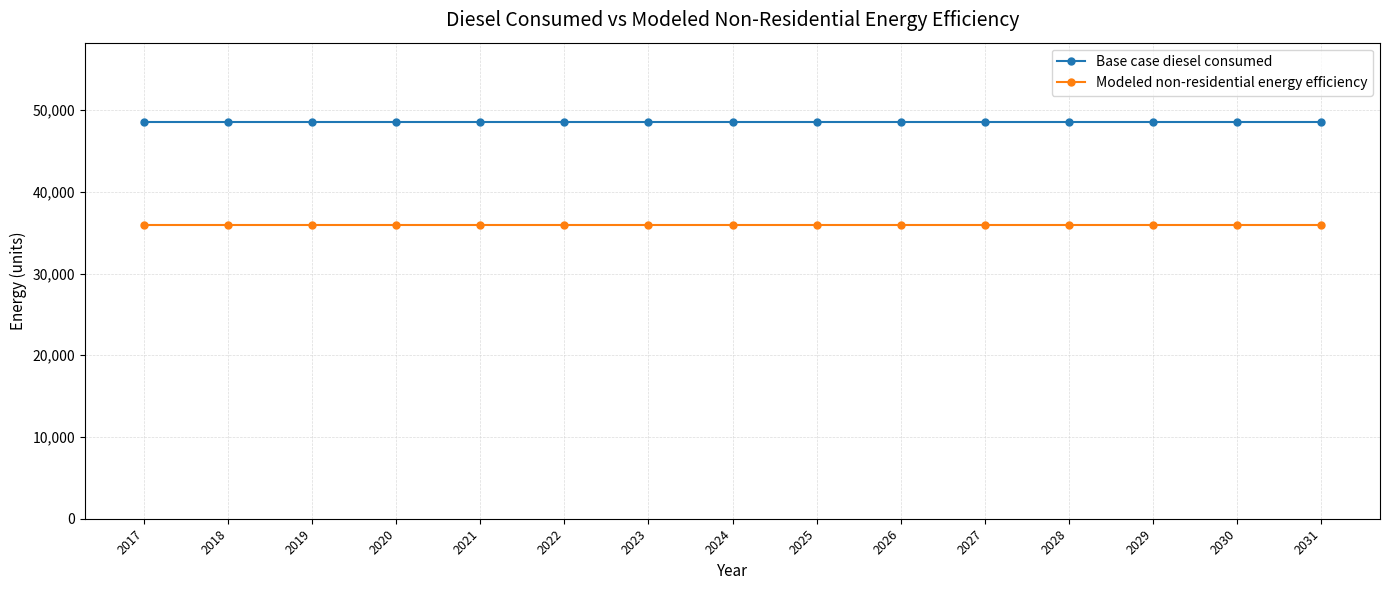

Rank the series by their average value, from lowest to highest.

Modeled non-residential energy efficiency, Base case diesel consumed